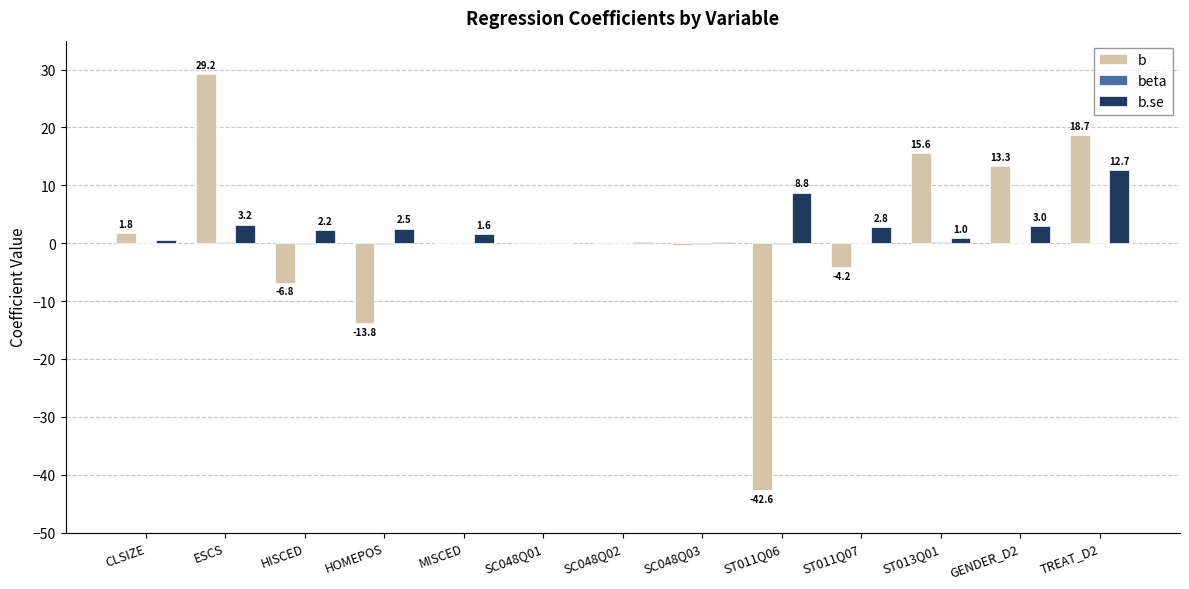

Does the chart contain stacked bars?

No